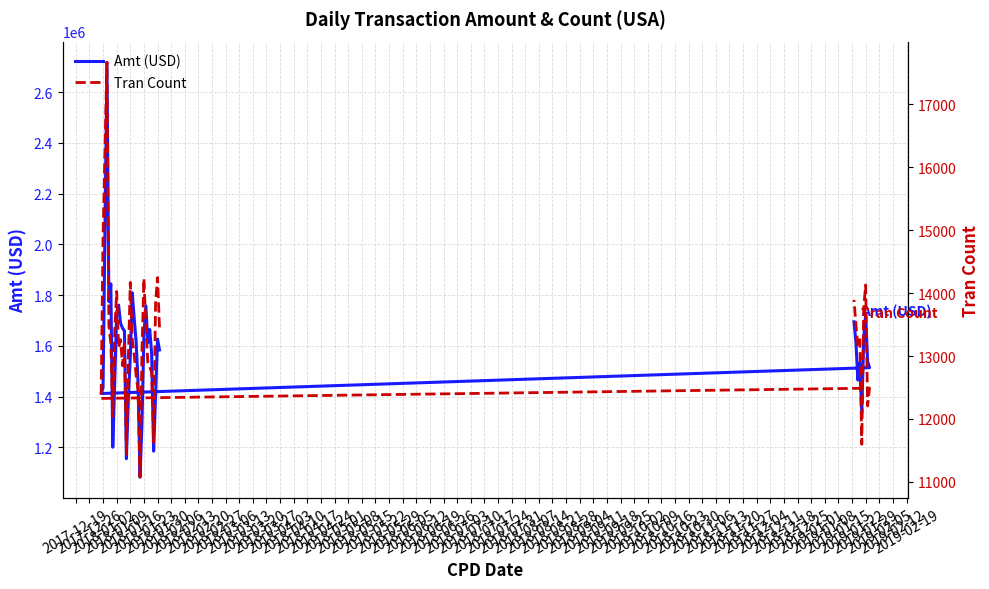

What is the difference between the second highest and minimum values in the Amt (USD) series?

975238.6